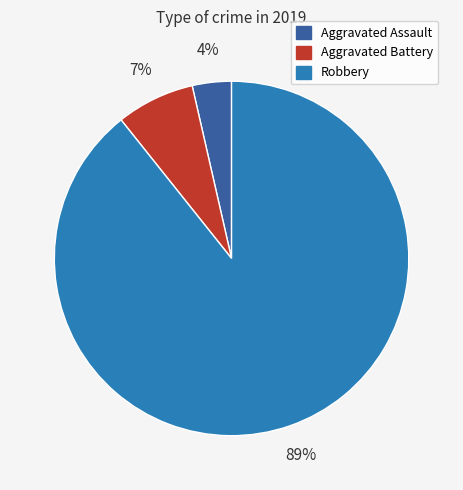

What is the smallest slice in the pie chart?

Aggravated Assault